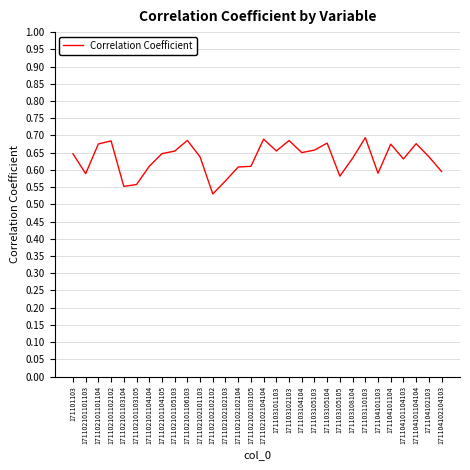

What position from the right is 171102102101103?

20